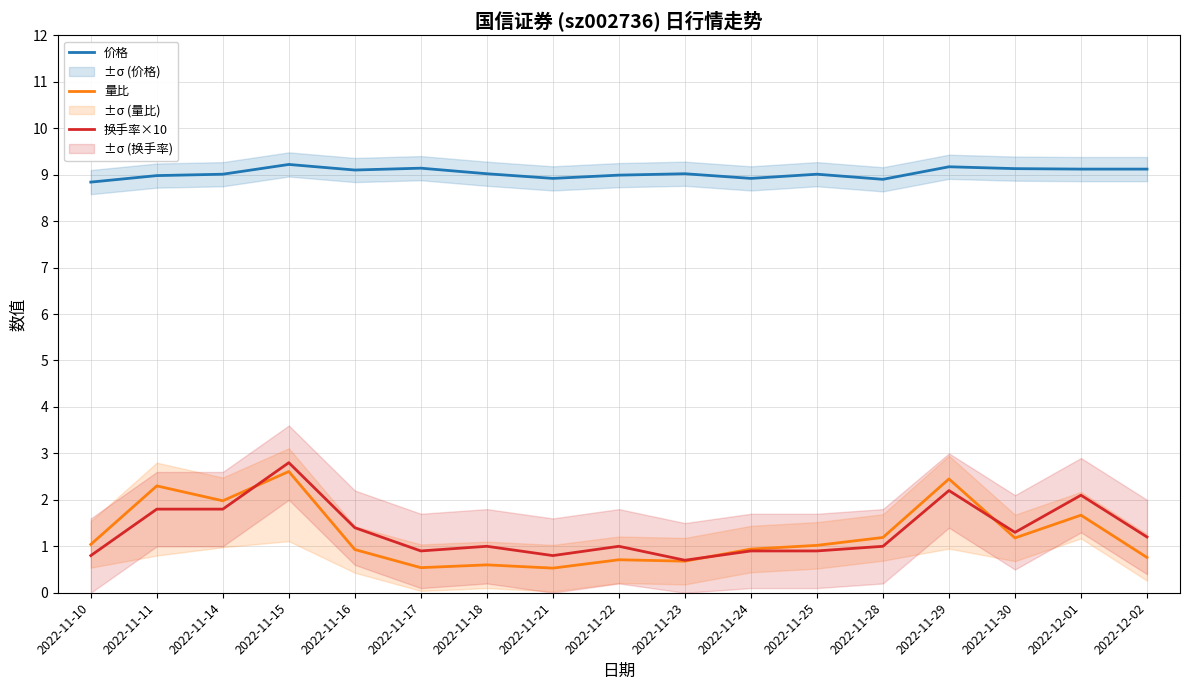

Count the number of data series in this chart.

3